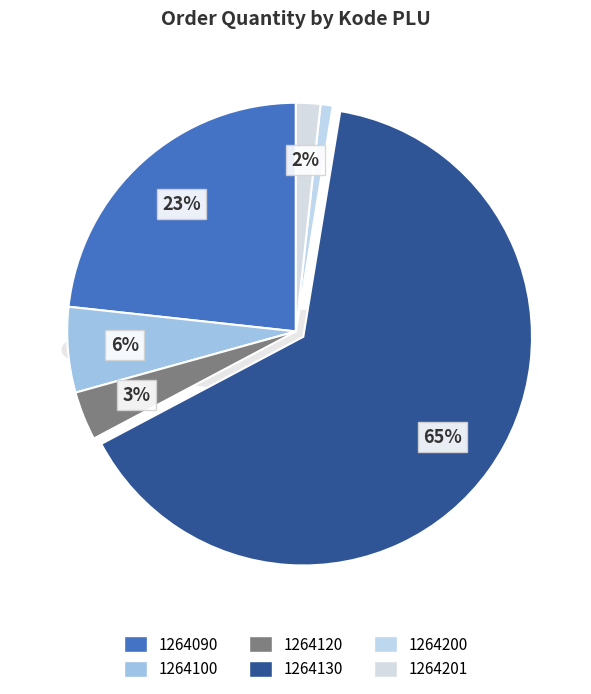

True or false: 1264100 accounts for 13% of the total.

False